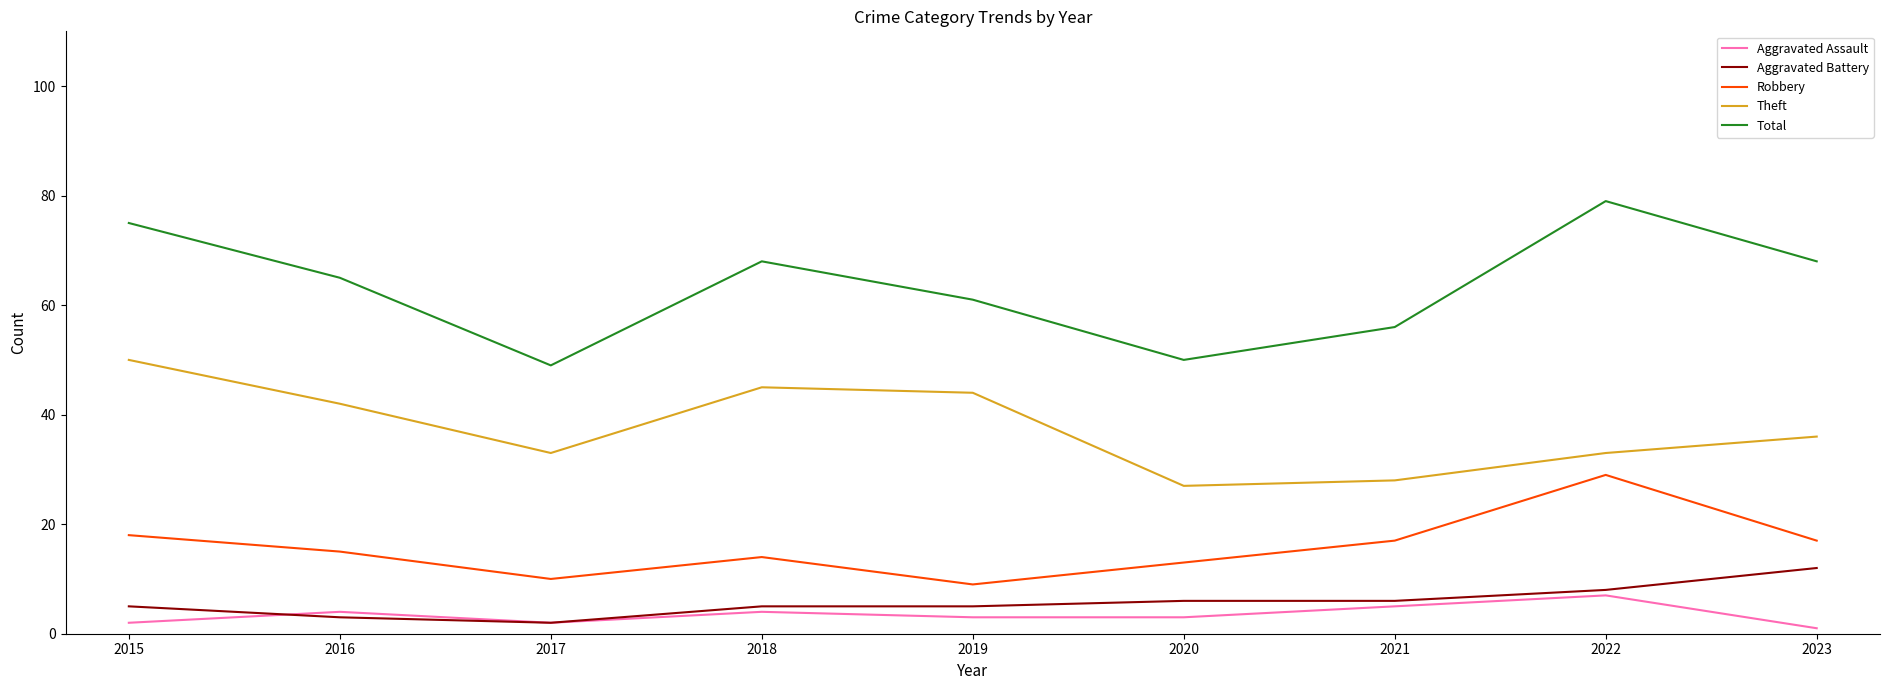

True or false: Aggravated Battery and Robbery intersect in this chart.

False